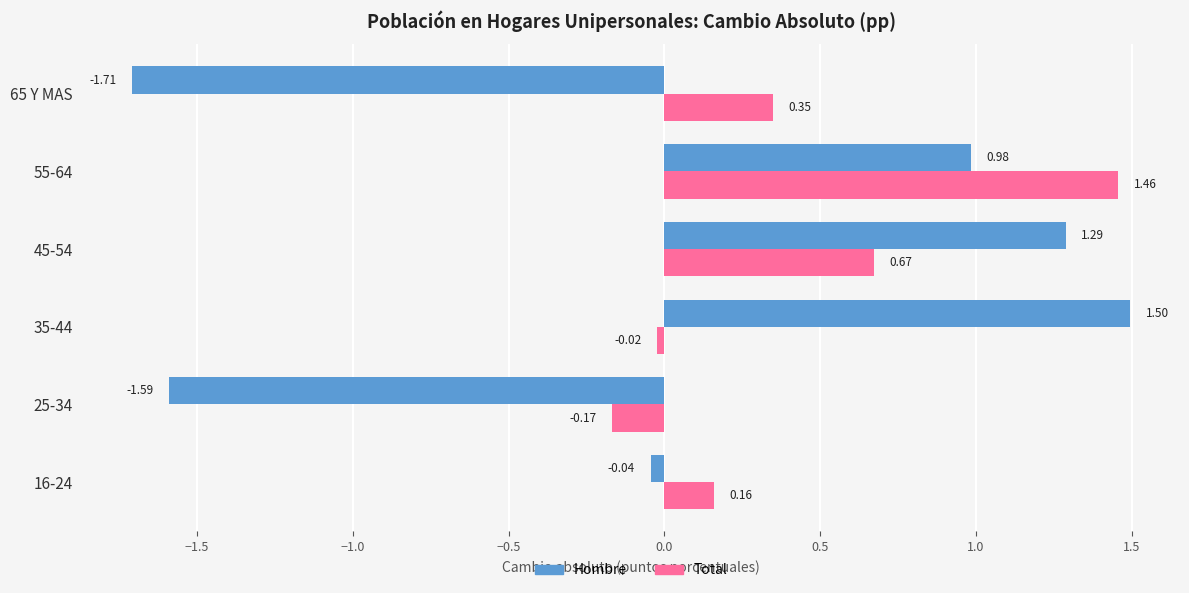

What is the difference between the Total values at 35-44 and 65 Y MAS?

0.4